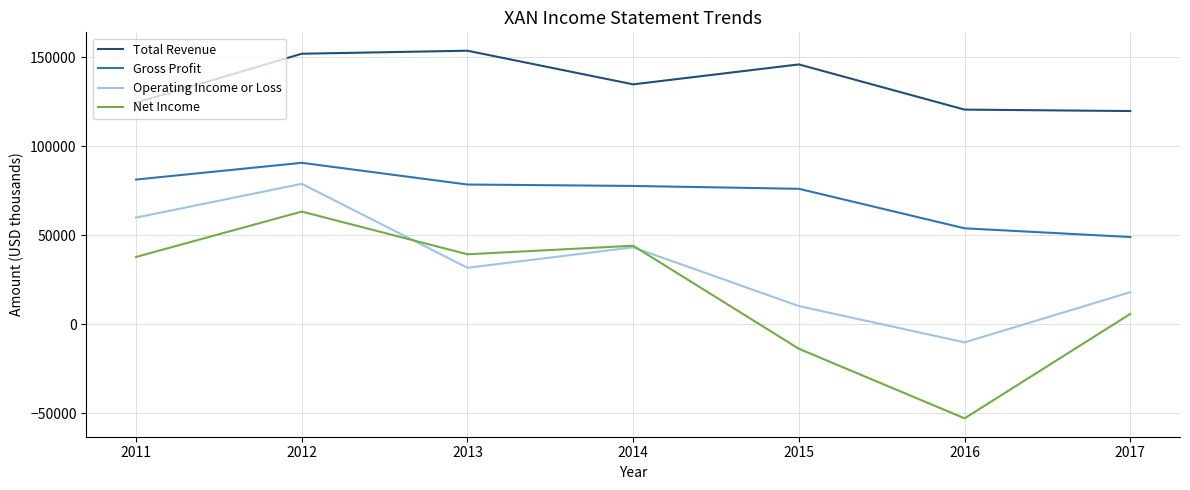

True or false: Net Income has more than 2 points higher than both neighbors.

False